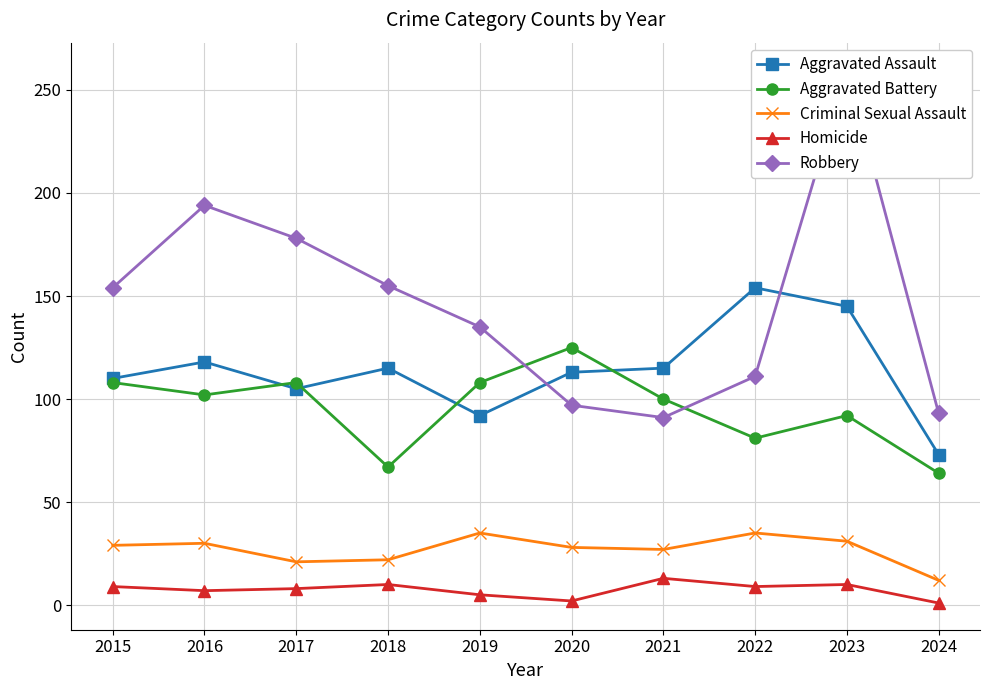

What value does the Robbery series have at 2021, to the nearest 50?

100